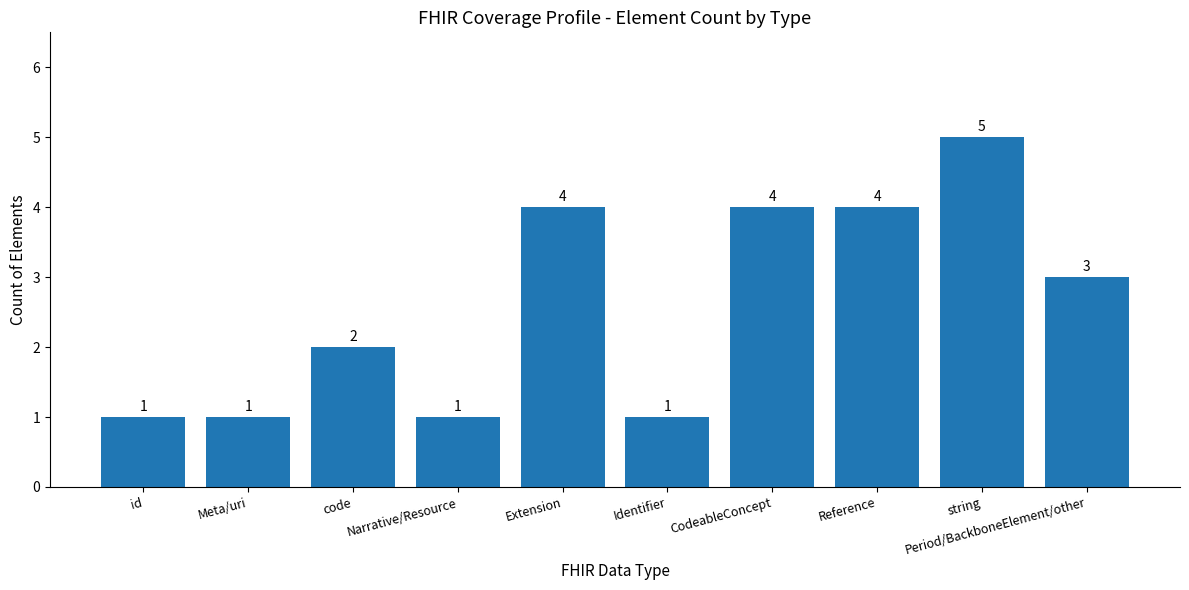

How many values are below 3?

5